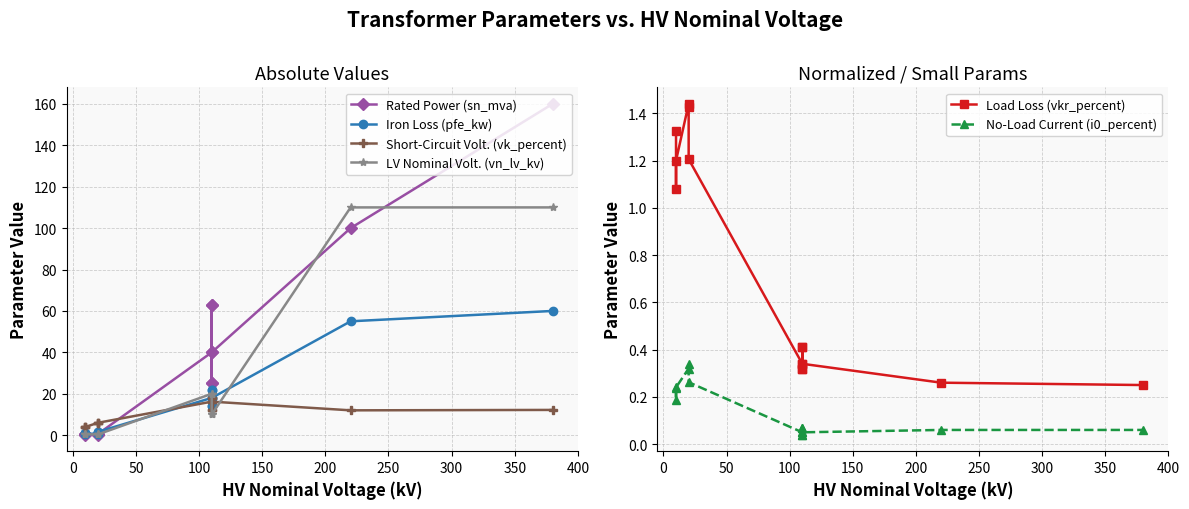

True or false: Short-Circuit Volt. (vk_percent) and LV Nominal Volt. (vn_lv_kv) intersect in this chart.

True